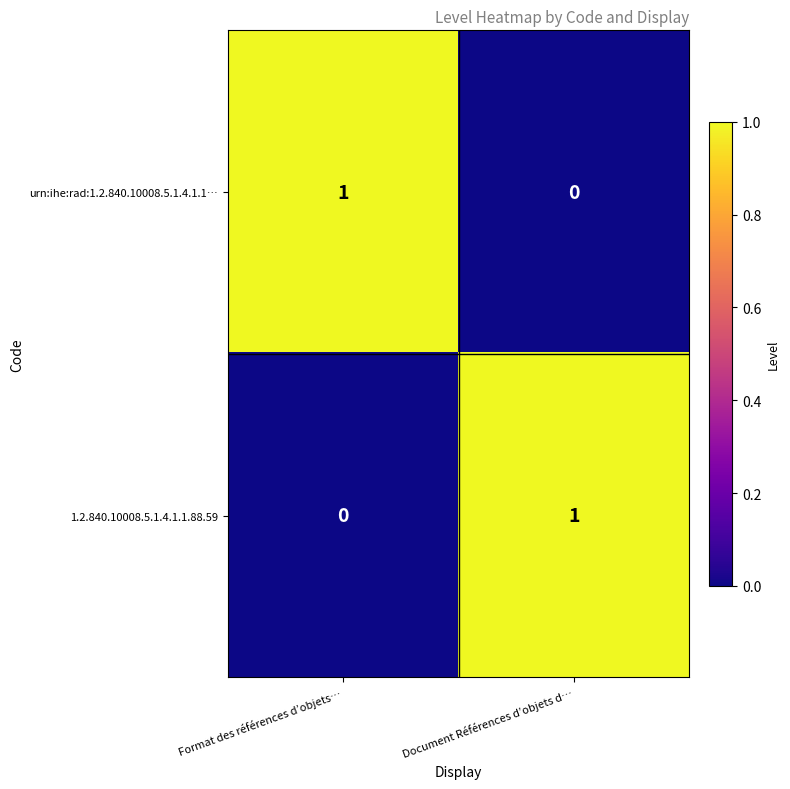

Which category has the lowest value in the urn:ihe:rad:1.2.840.10008.5.1.4.1.1… series?

Document Références d’objets d…